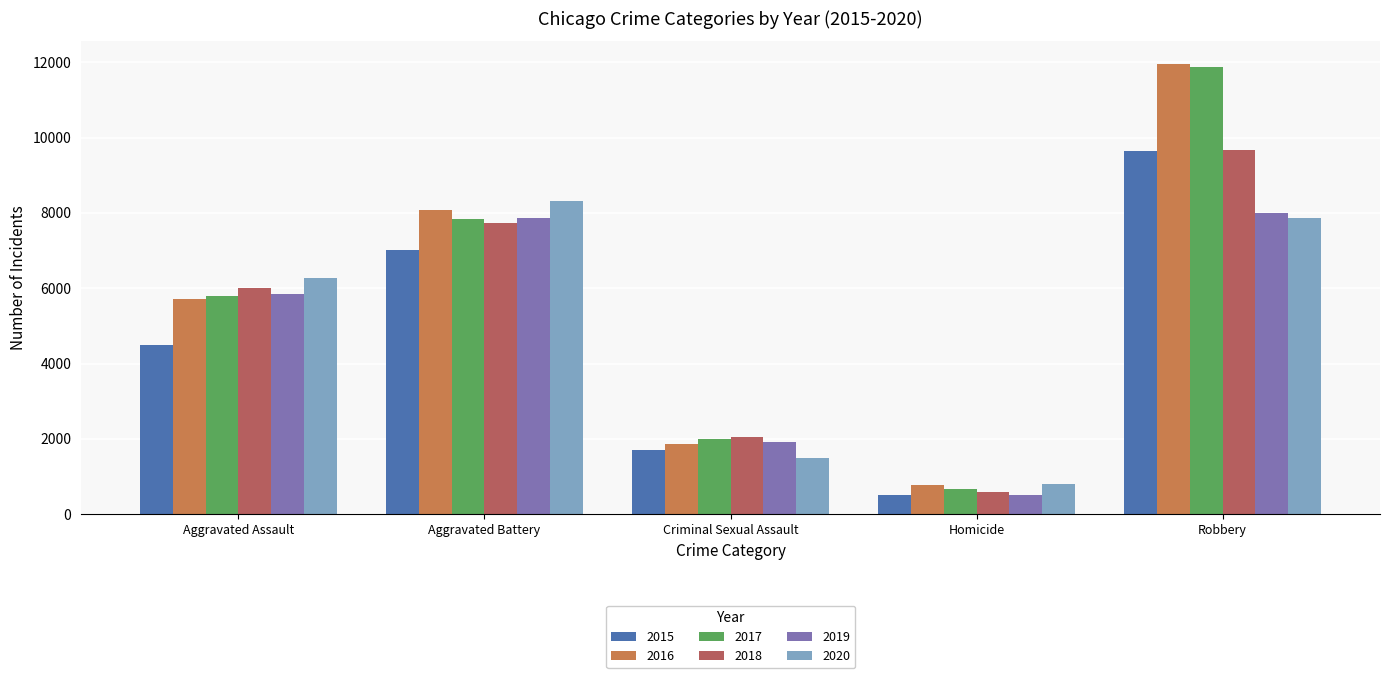

What is the label of the 3rd bar from the left?

Criminal Sexual Assault